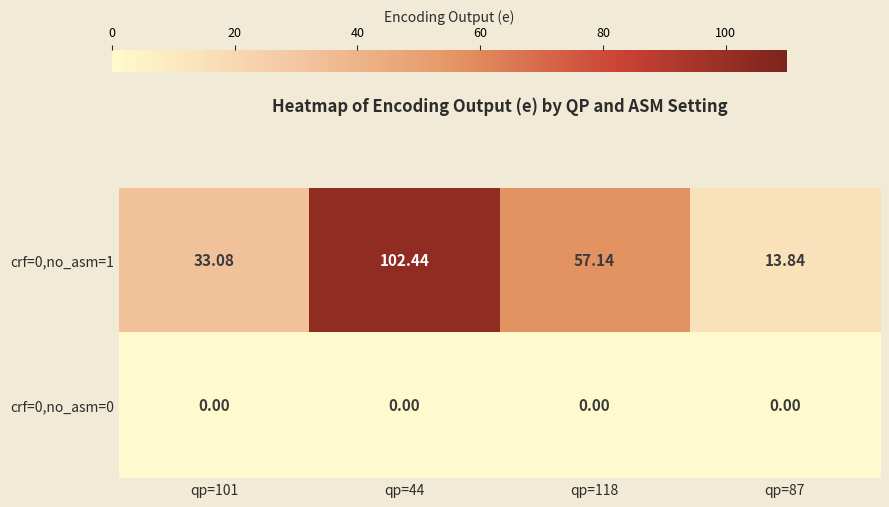

Is the value of crf=0,no_asm=1 at qp=118 greater than the value of crf=0,no_asm=0 at qp=44?

Yes